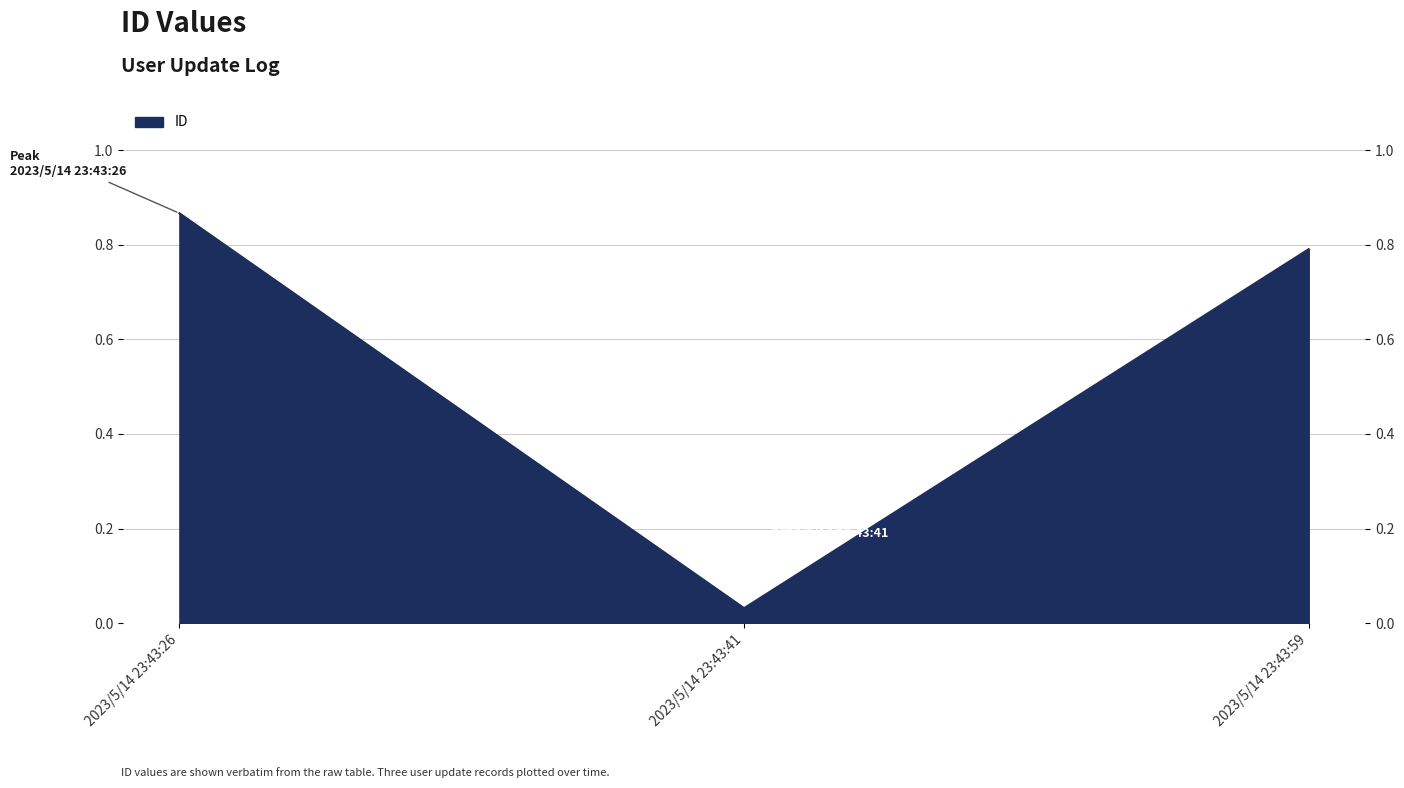

At which category does the chart reach its peak across all series?

2023/5/14 23:43:26